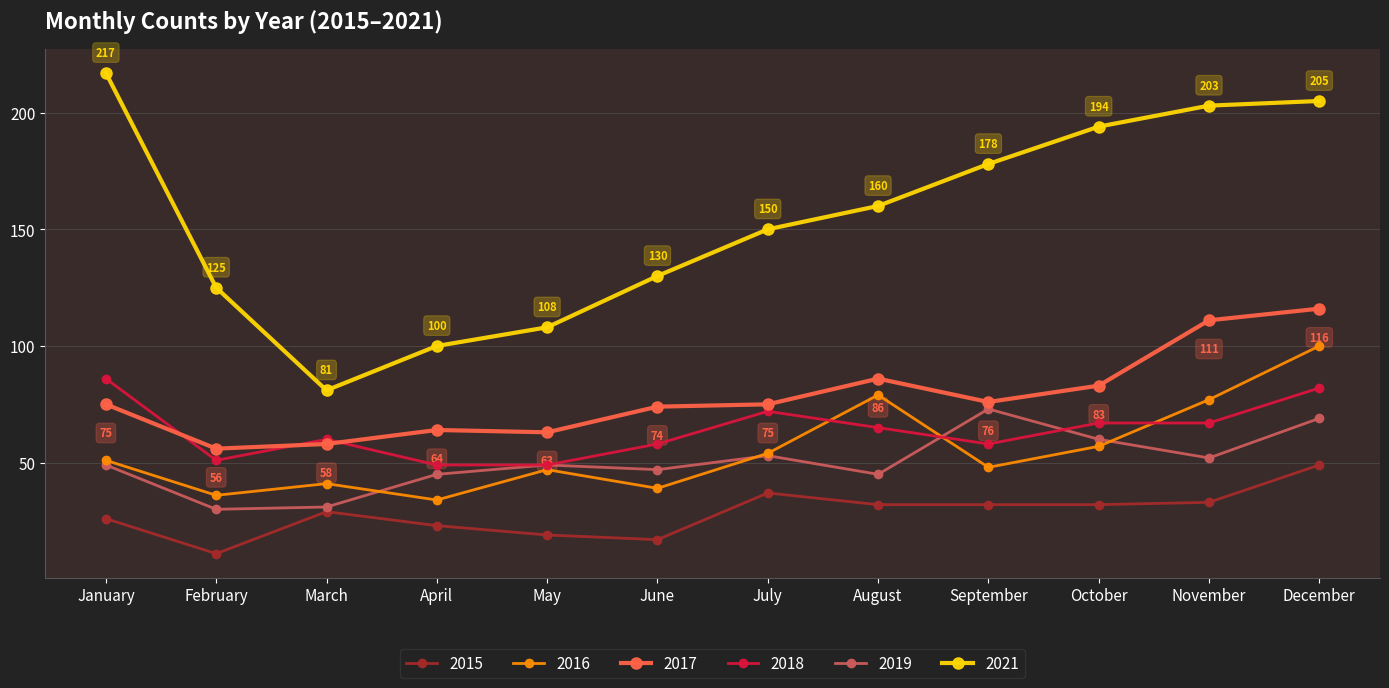

True or false: 2021 and 2016 cross at least once.

False